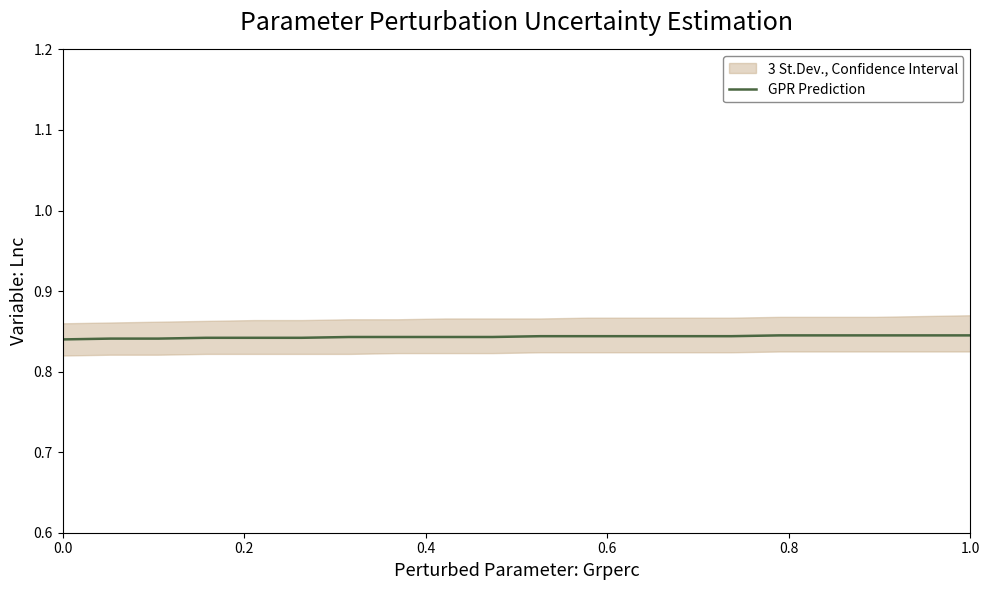

Reading right to left, what are all the values shown in this chart?

0.8	0.8	0.8	0.8	0.8	0.8	0.8	0.8	0.8	0.8	0.8	0.8	0.8	0.8	0.8	0.8	0.8	0.8	0.8	0.8